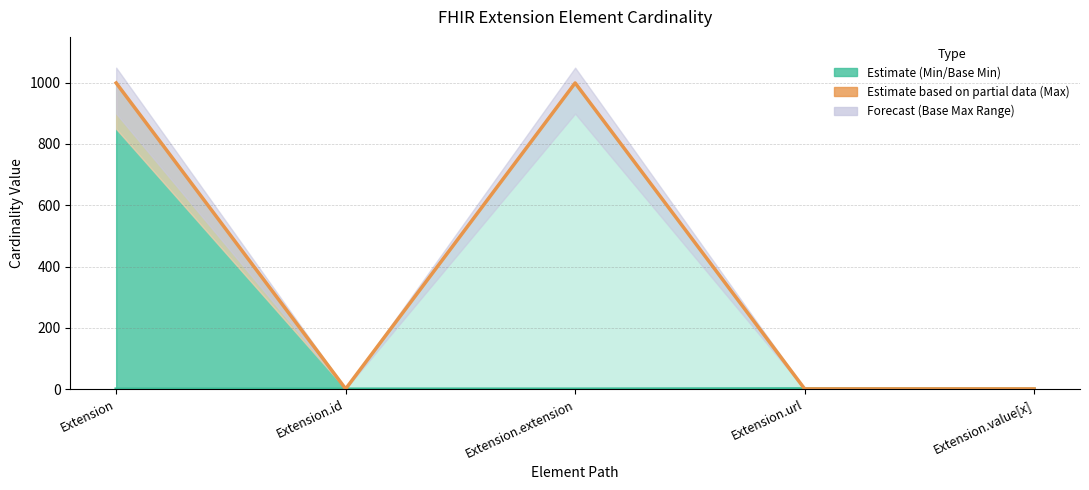

Which series has the largest range (max minus min)?

Base Max